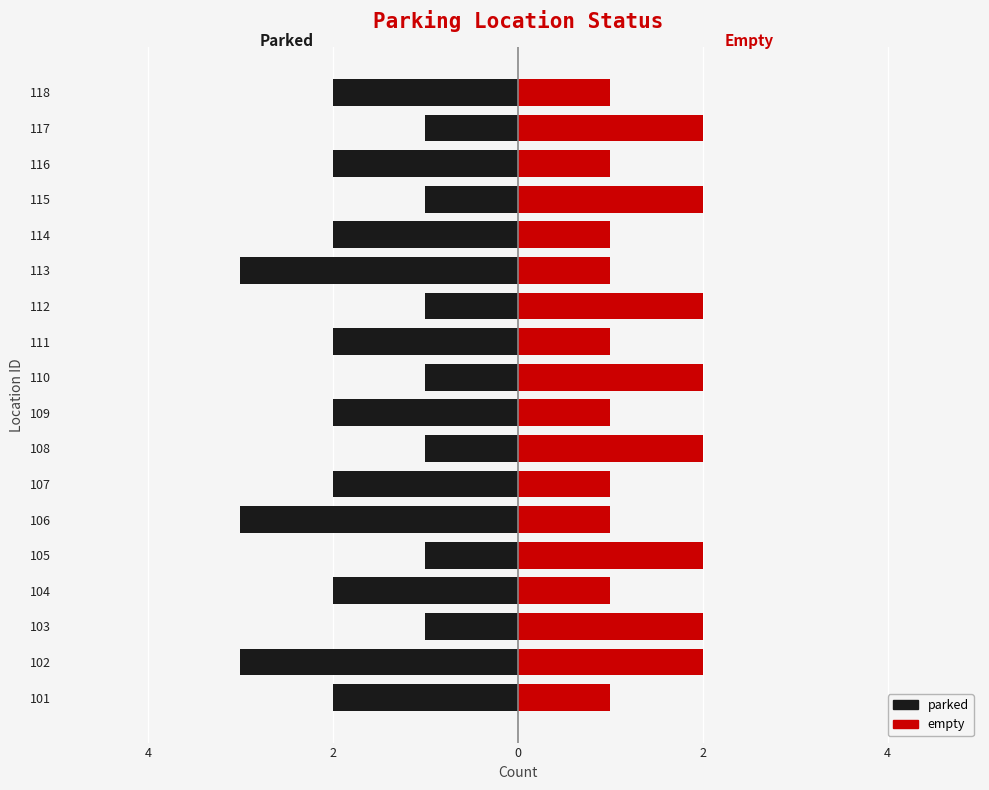

Rank the series at 110 from highest to lowest value.

empty, parked